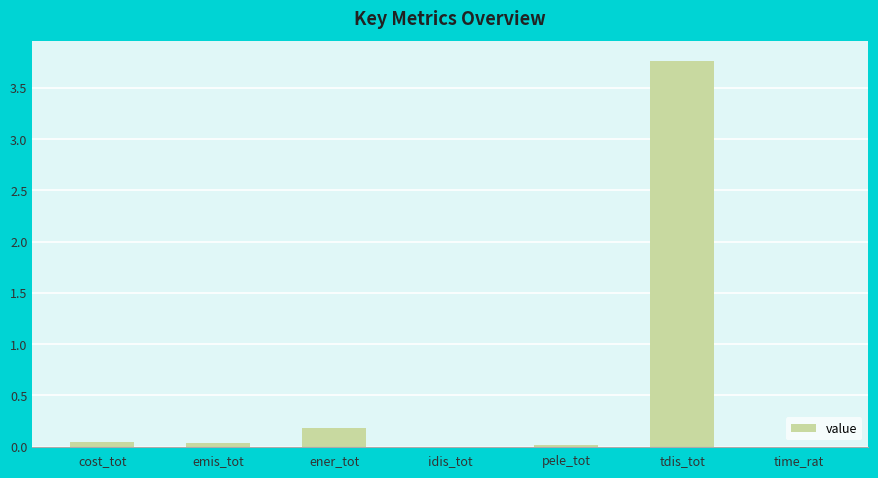

The value at time_rat is 0.0. True or false?

True